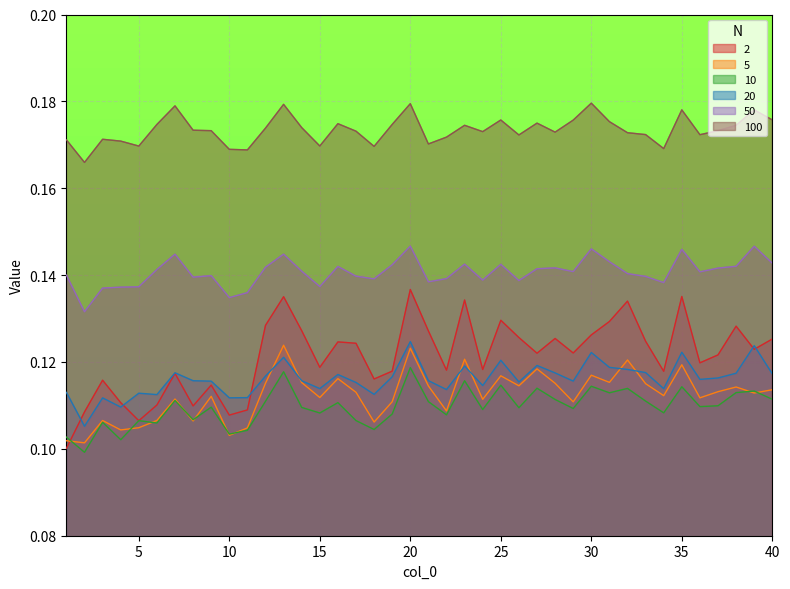

At which category does 20 reach its first local peak?

3